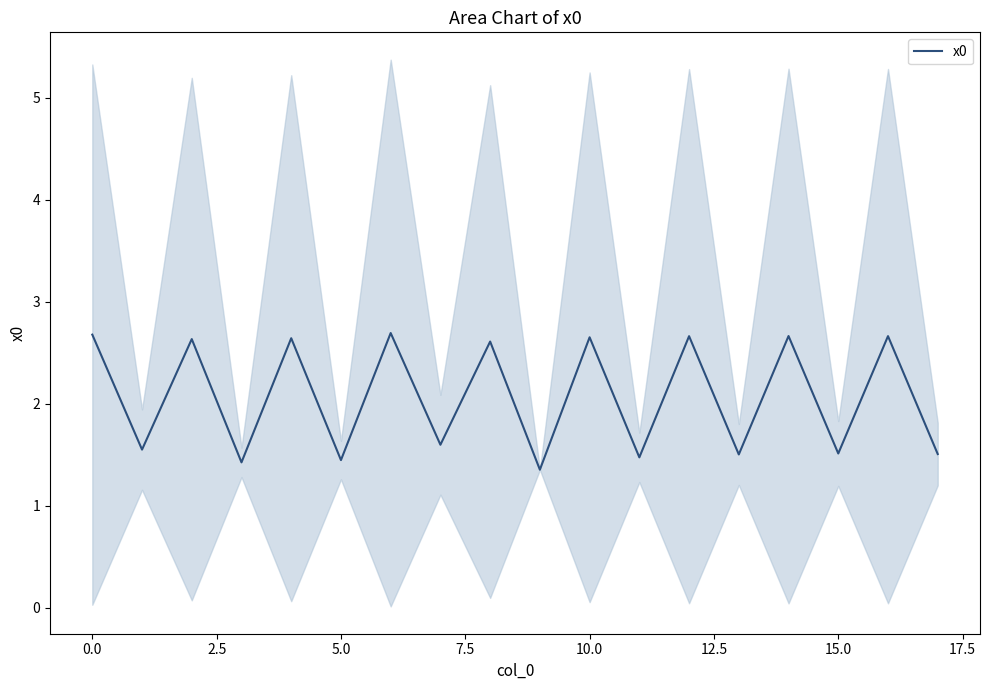

Reading right to left, list all the values displayed in this chart.

1.5	2.7	1.5	2.7	1.5	2.7	1.5	2.7	1.4	2.6	1.6	2.7	1.4	2.6	1.4	2.6	1.6	2.7